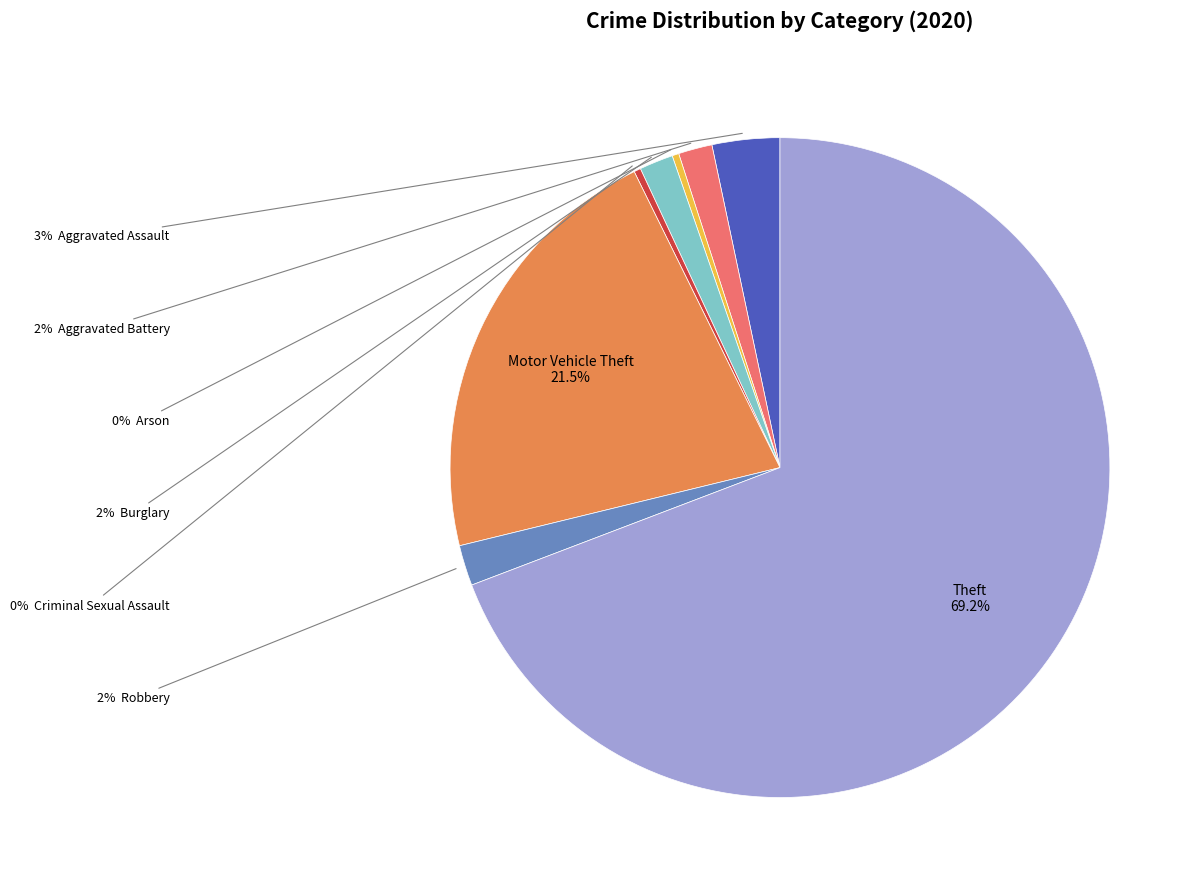

To the nearest percent, what is the average slice percentage?

12%